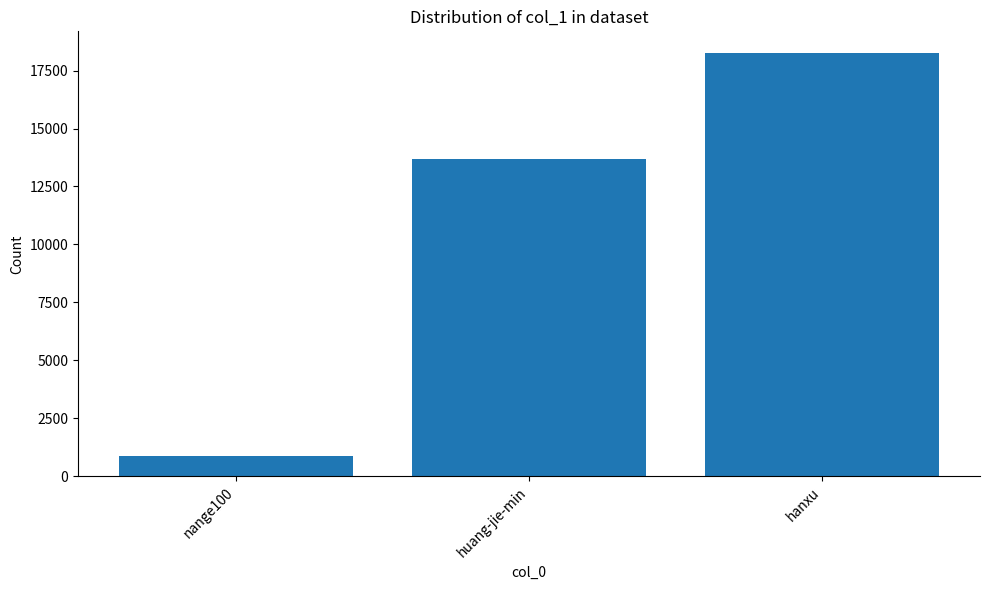

Which has a higher value, nange100 or huang-jie-min?

huang-jie-min